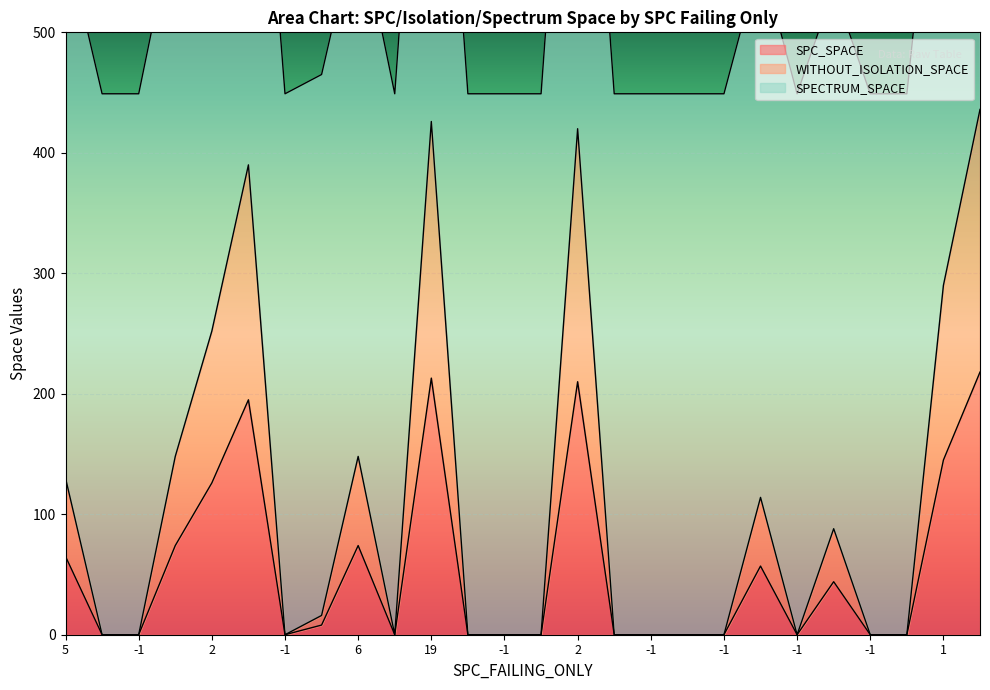

What is the label of the 9th point from the left?

6